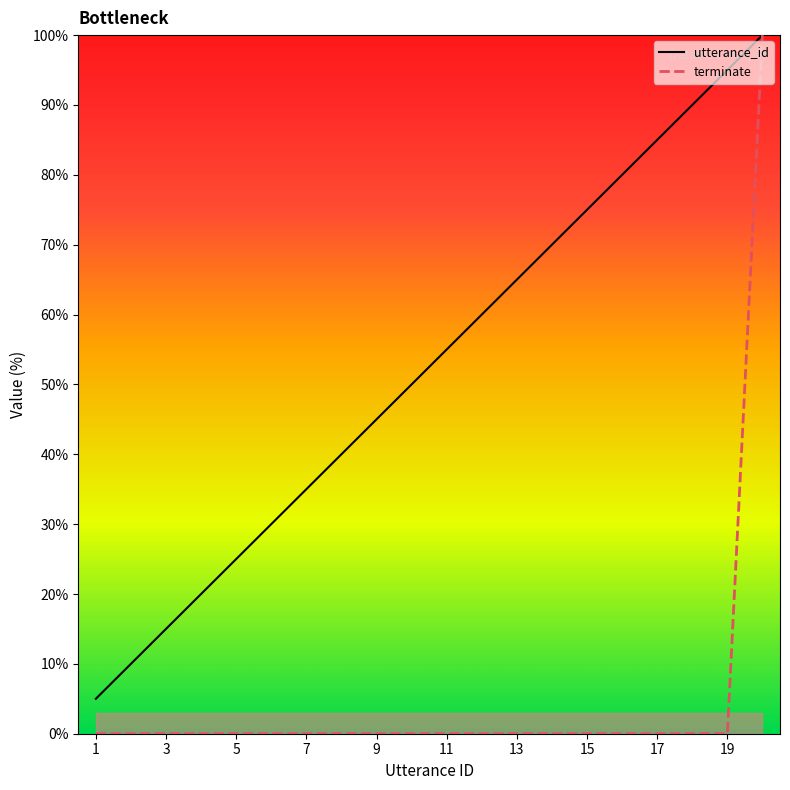

The utterance_id series shows 34.6 at 11. True or false?

False